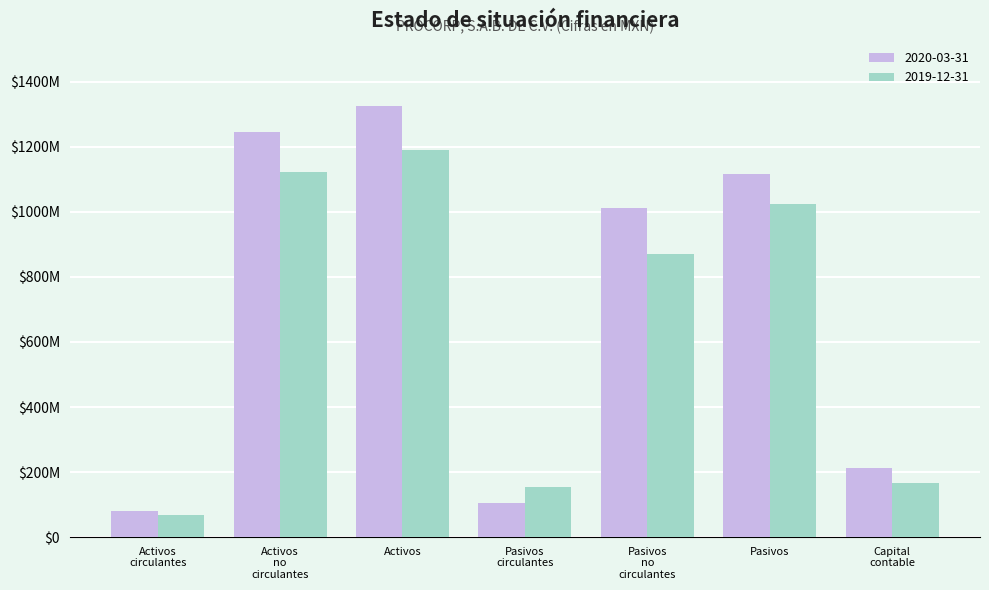

Does the chart contain stacked bars?

No